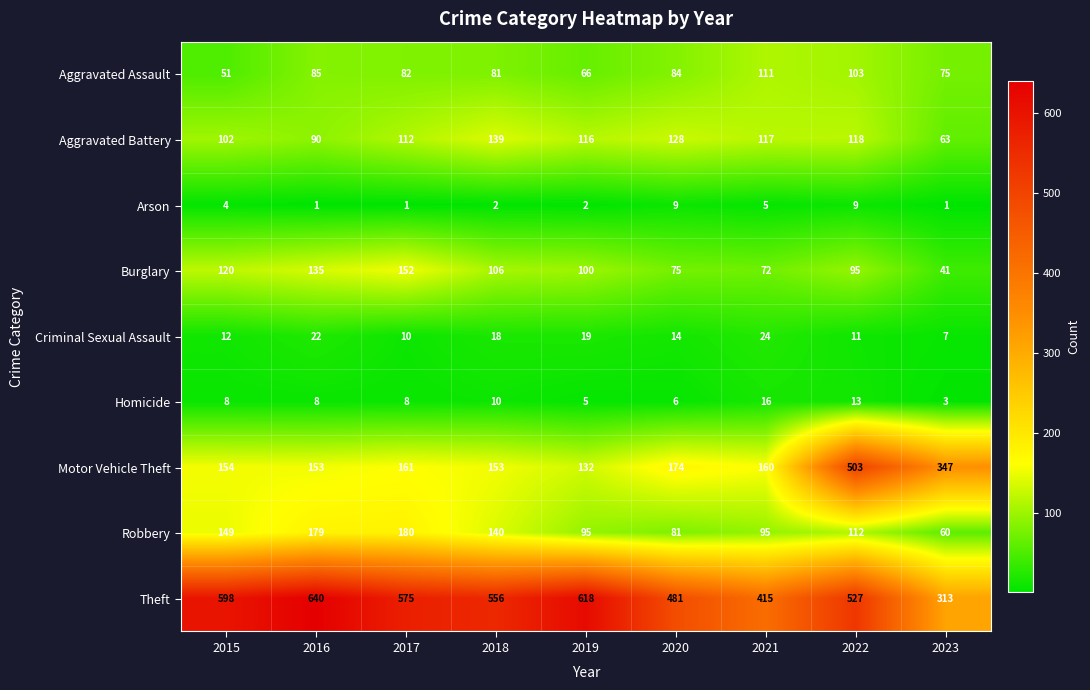

Which series has the largest range (max minus min)?

Motor Vehicle Theft